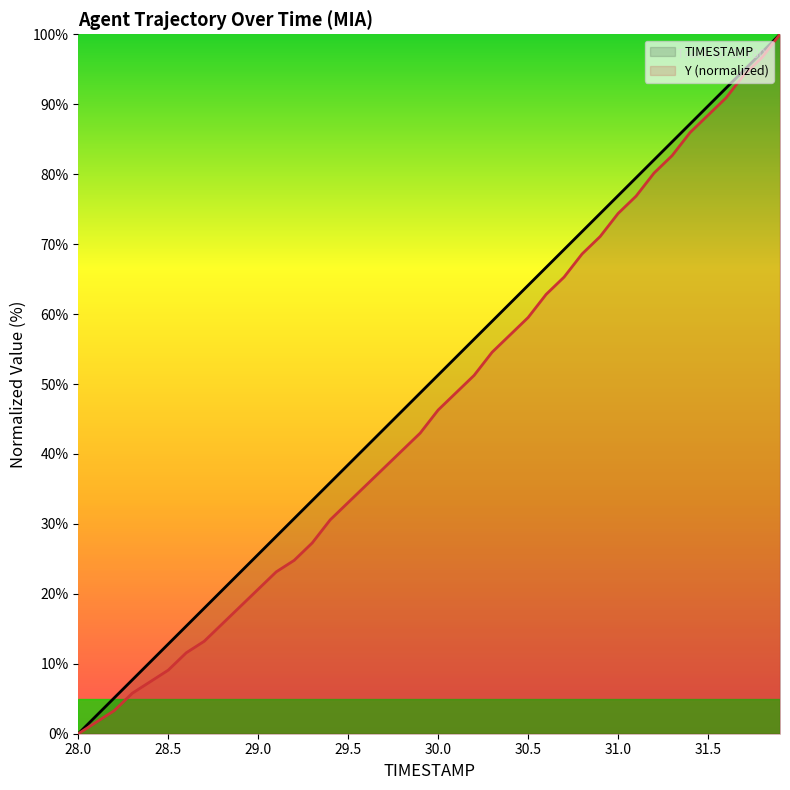

Between 30.1 and 31.6, which series saw the biggest shift?

Y